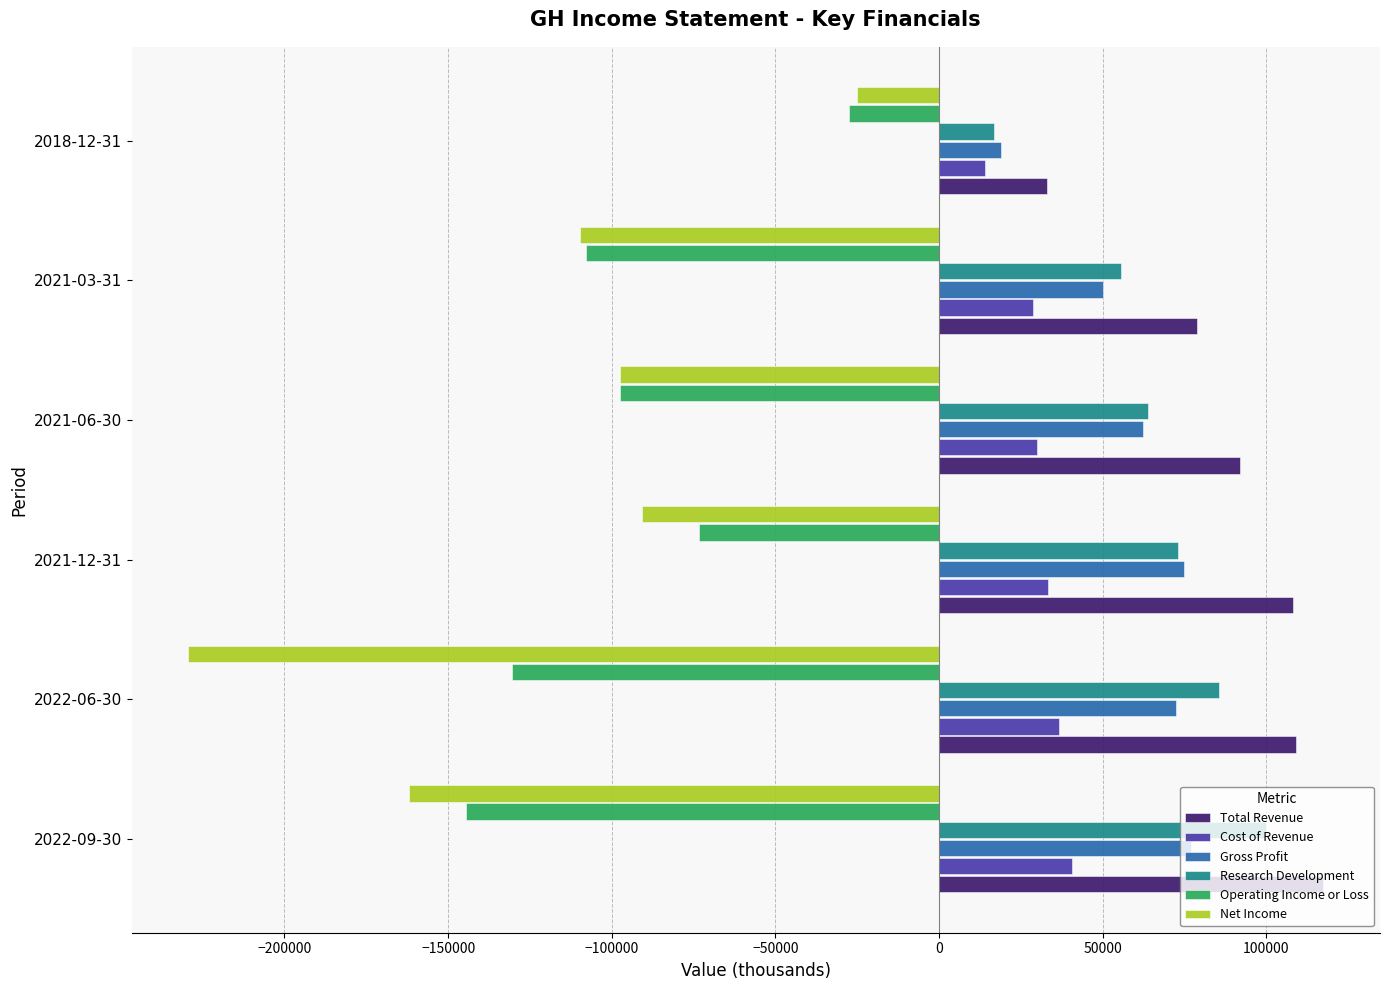

How many data points does each series have?

6